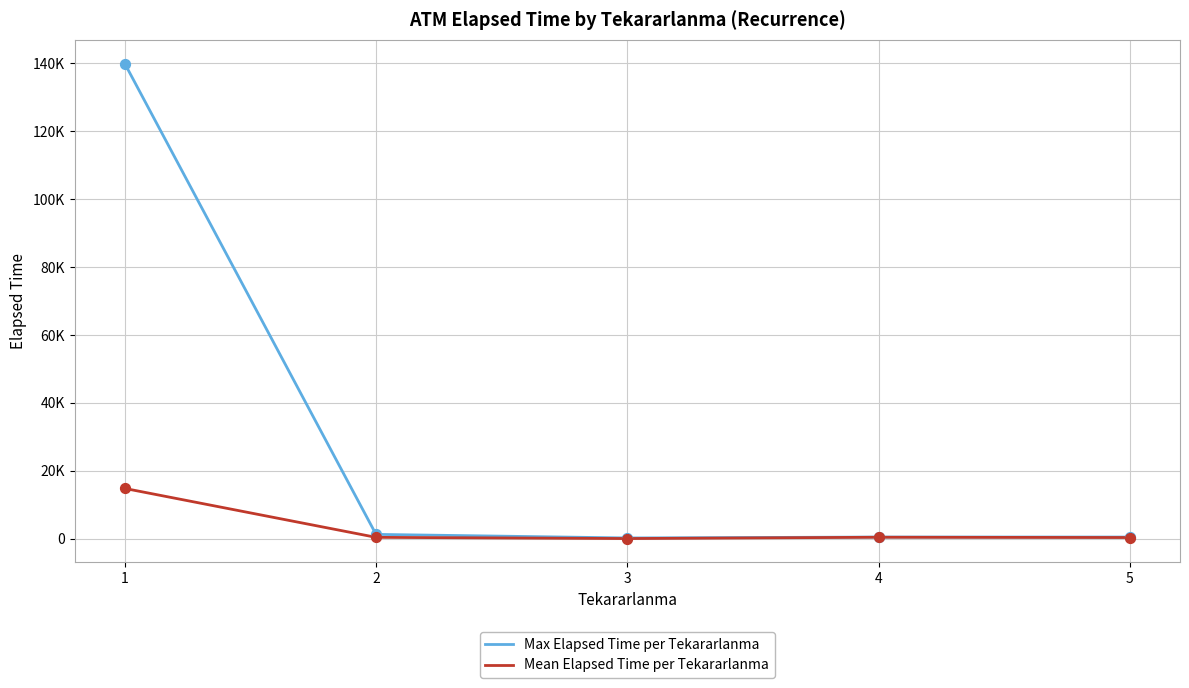

Is the value of Mean Elapsed Time per Tekararlanma at 1 greater than the value of Max Elapsed Time per Tekararlanma at 2?

Yes